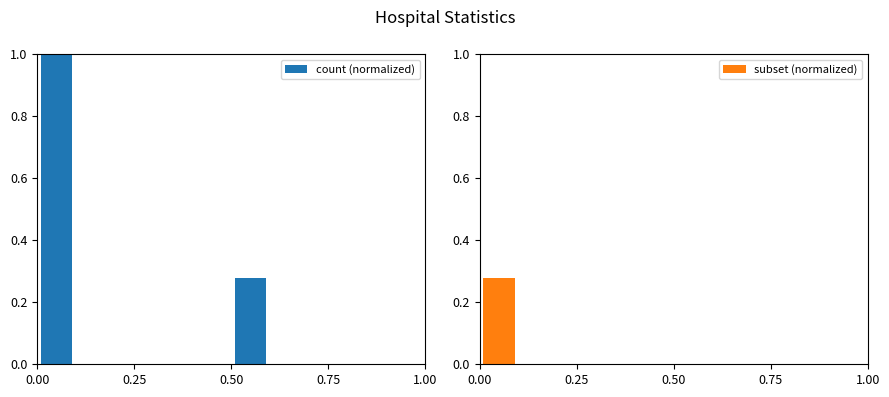

How many bars are there in each group?

2